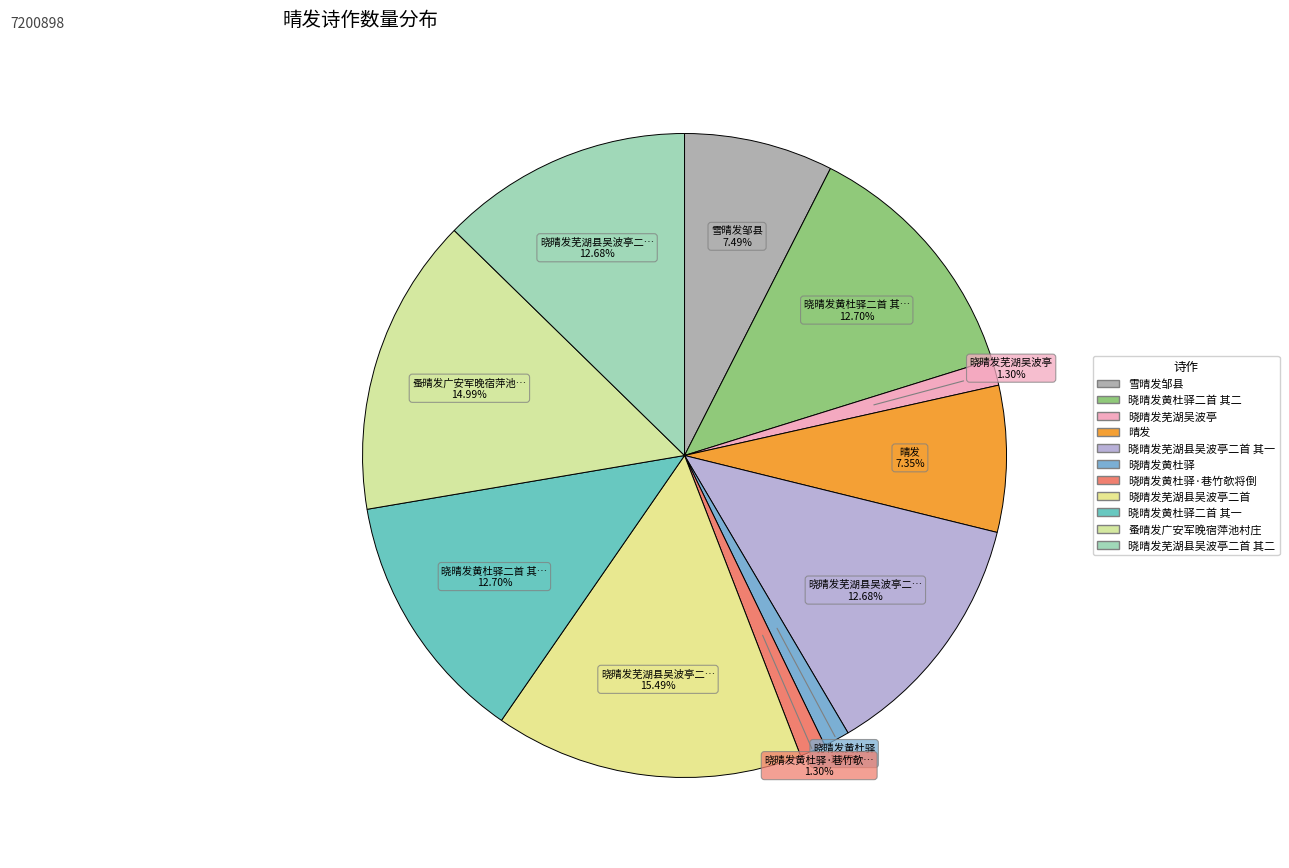

Count the number of slices in the pie.

11